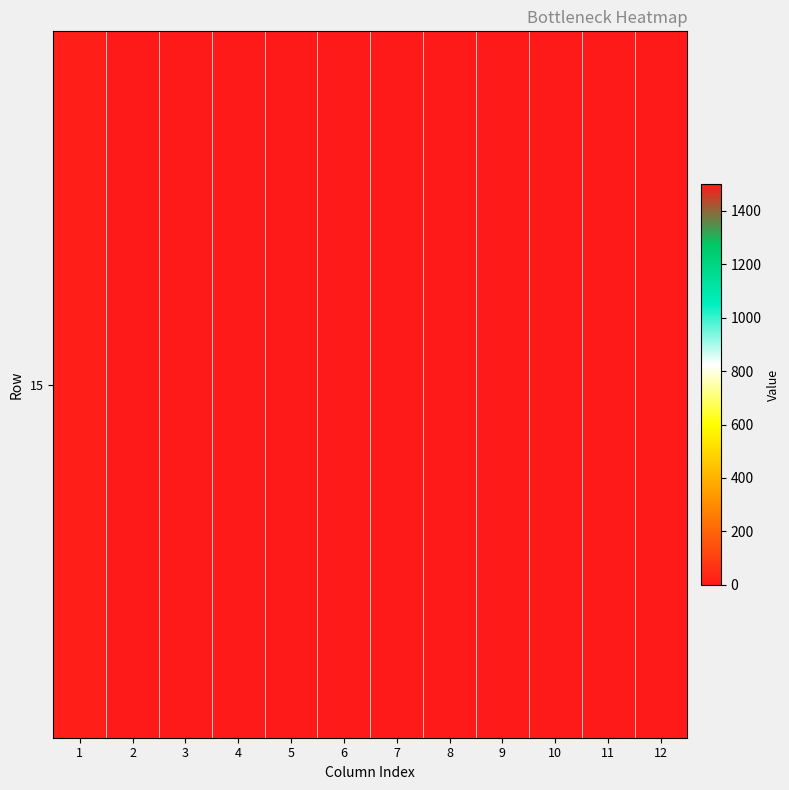

The value at 10 is -840. True or false?

False